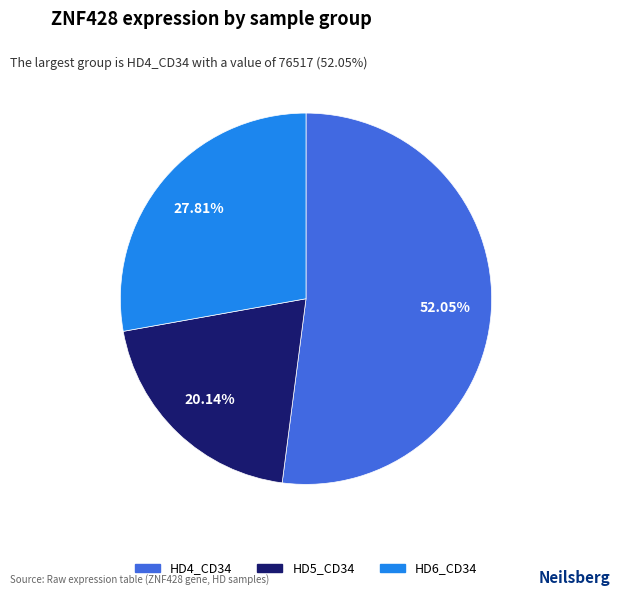

What is the majority slice?

HD4_CD34